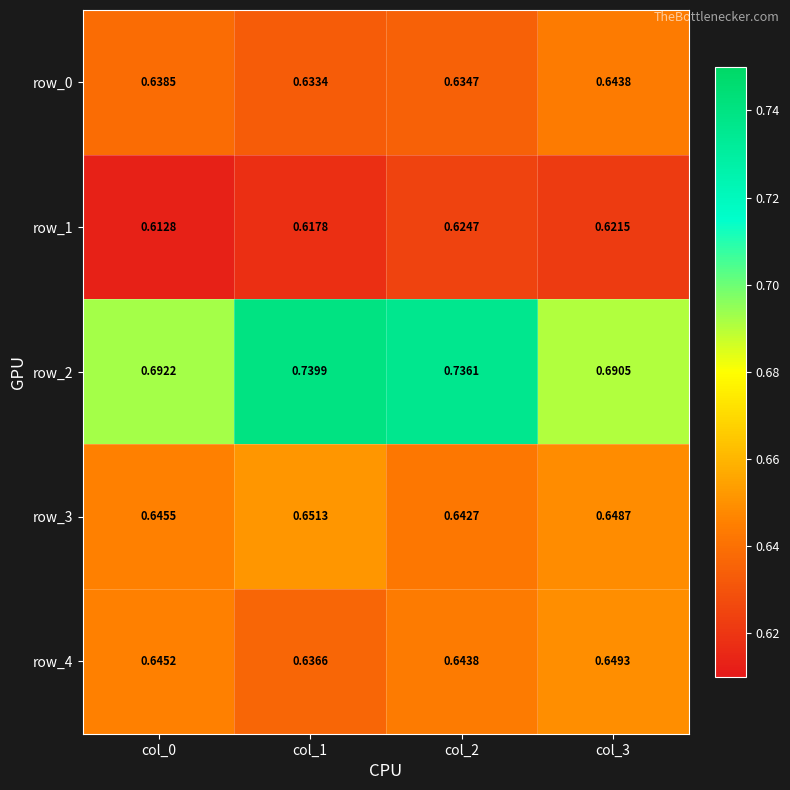

Is the value of row_3 at col_3 greater than the value of row_1 at col_1?

Yes